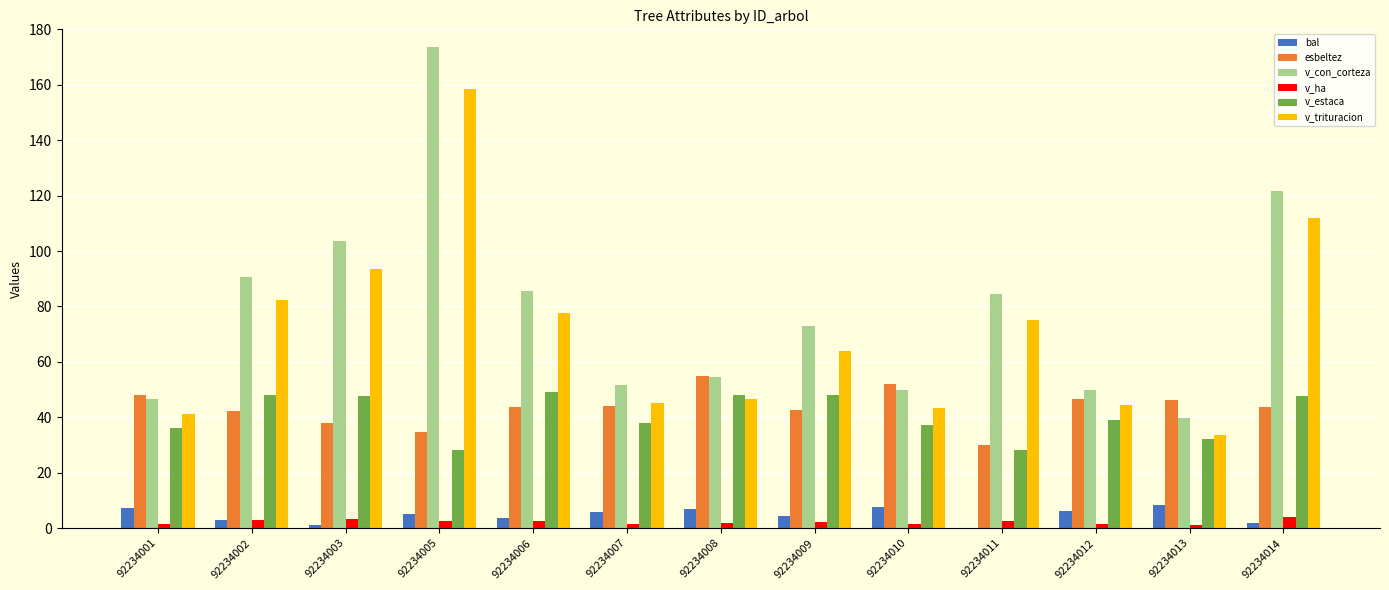

Count the number of data series in this chart.

6